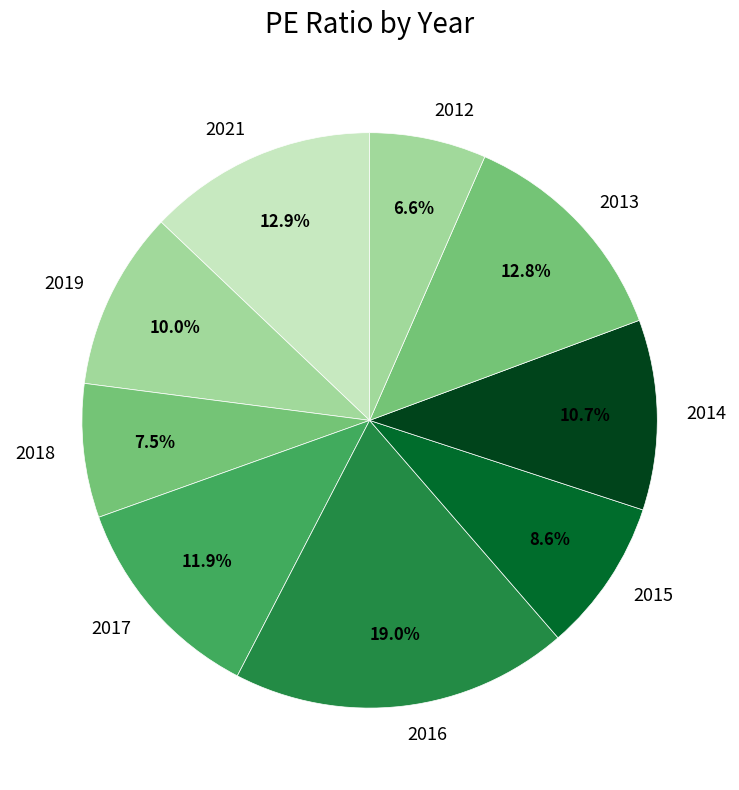

What is the total percentage of 2019 and 2015?

18.6%